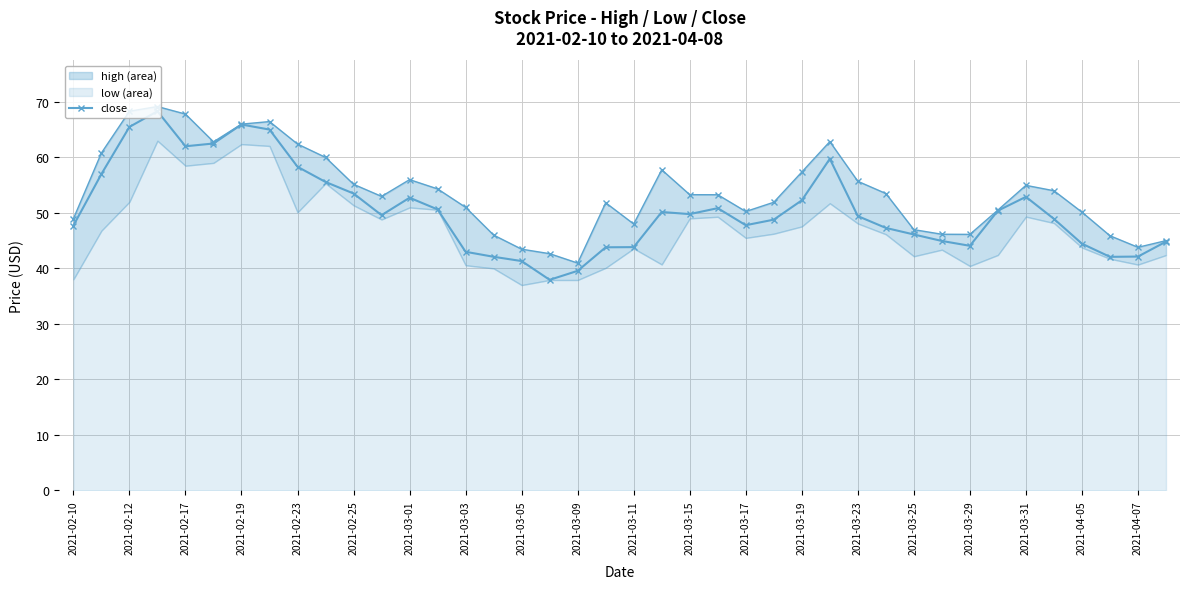

How many interior local valleys (lower than both neighbors) does the data have?

7